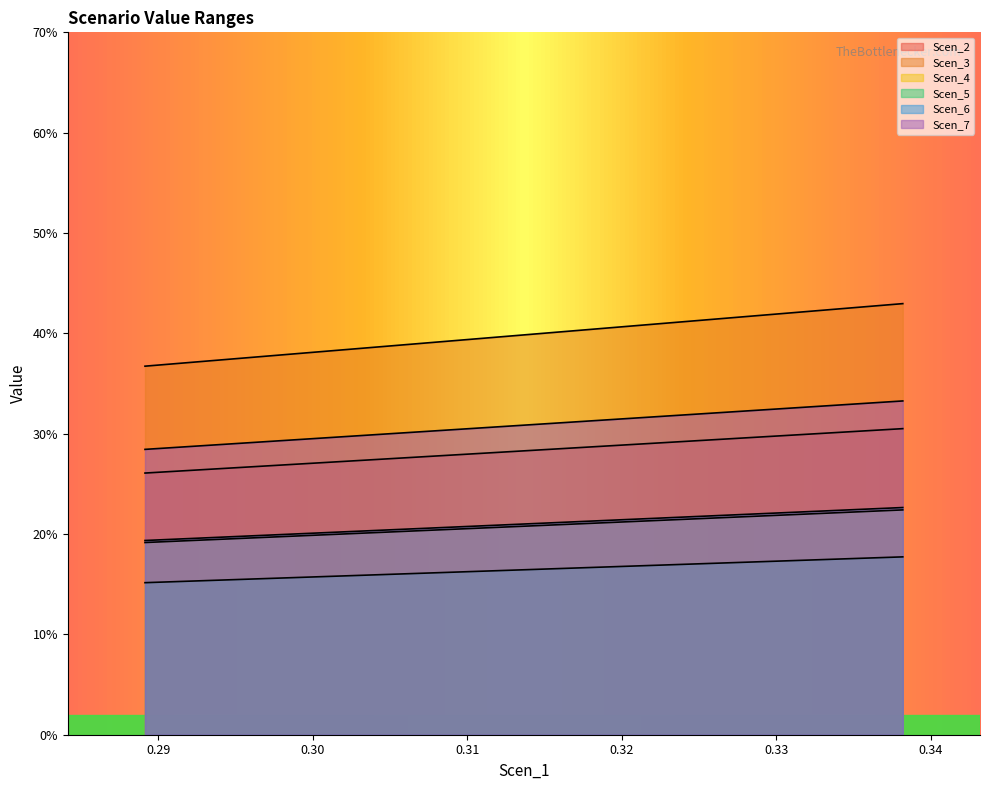

Does the chart have visible grid lines?

No